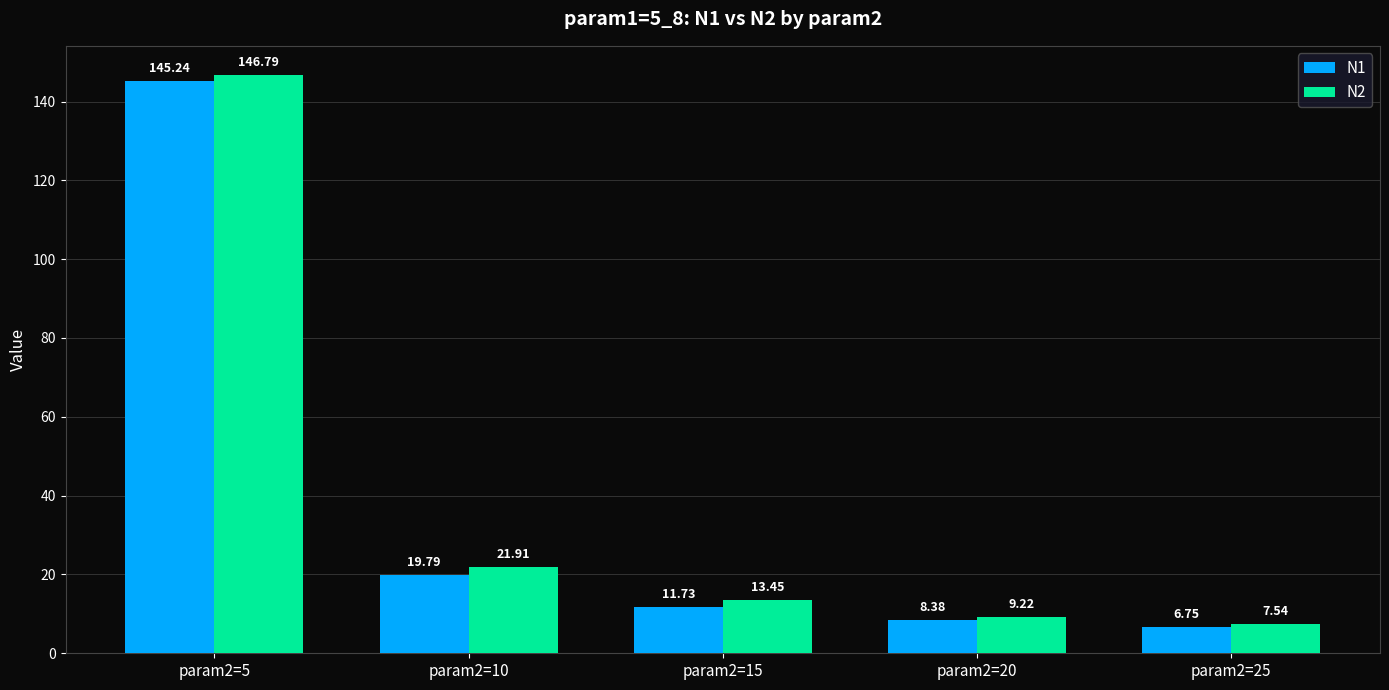

List the series in order of their overall mean, highest first.

N2, N1